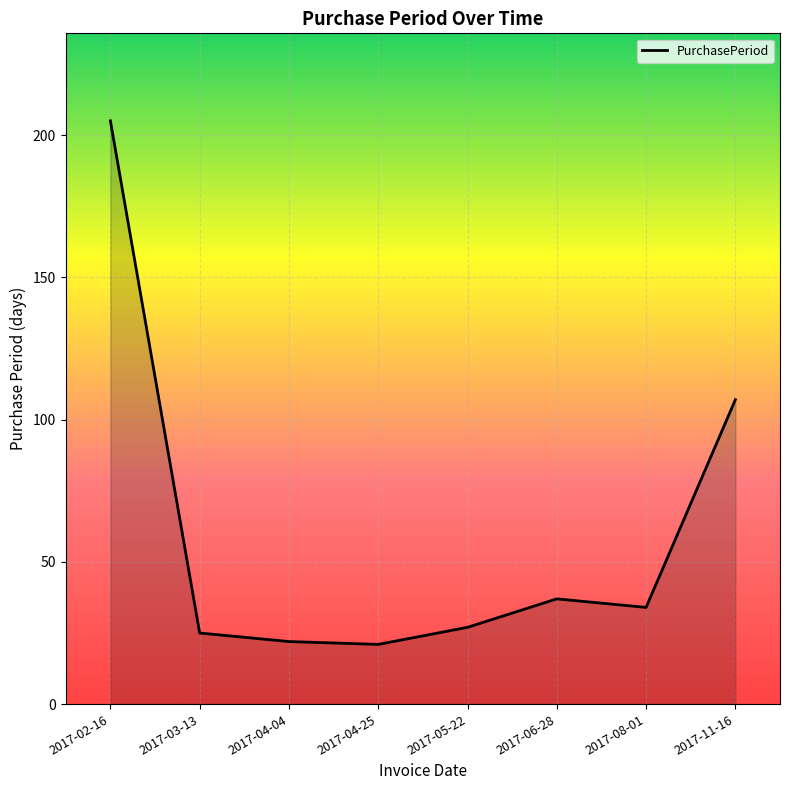

Count the number of categories in the chart.

8